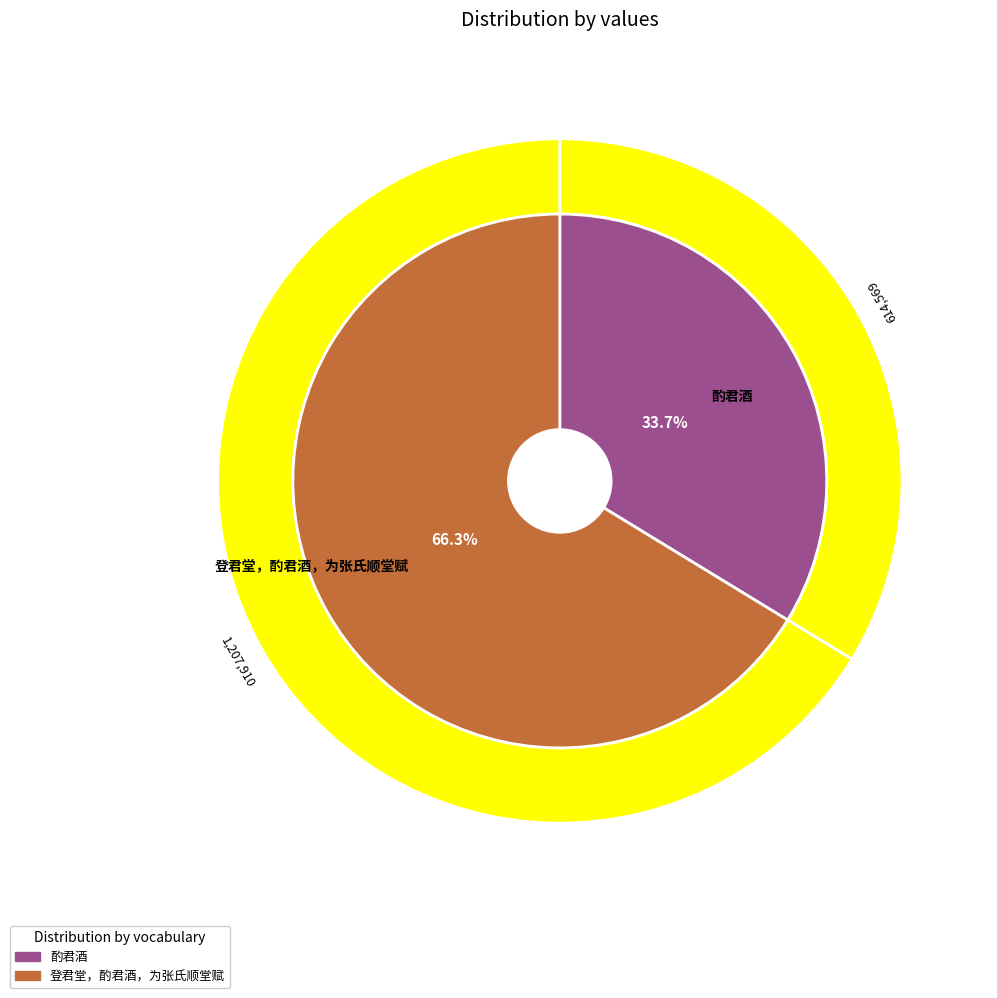

What is the total percentage of 酌君酒 and 登君堂，酌君酒，为张氏顺堂赋?

100.0%